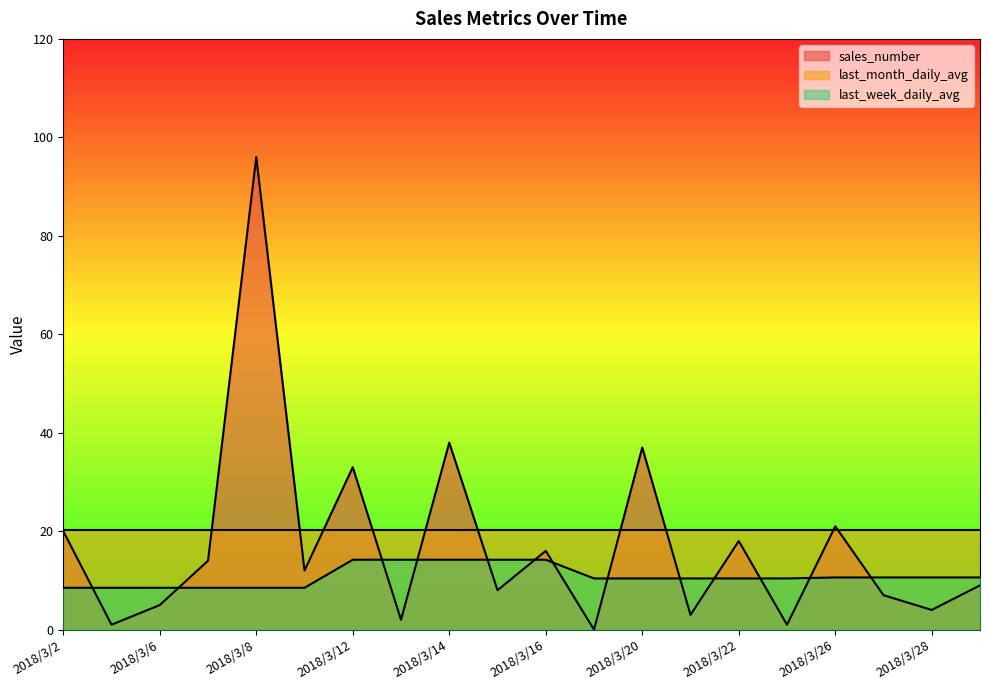

Rank the series by their maximum value, from highest to lowest.

sales_number, last_month_daily_avg, last_week_daily_avg